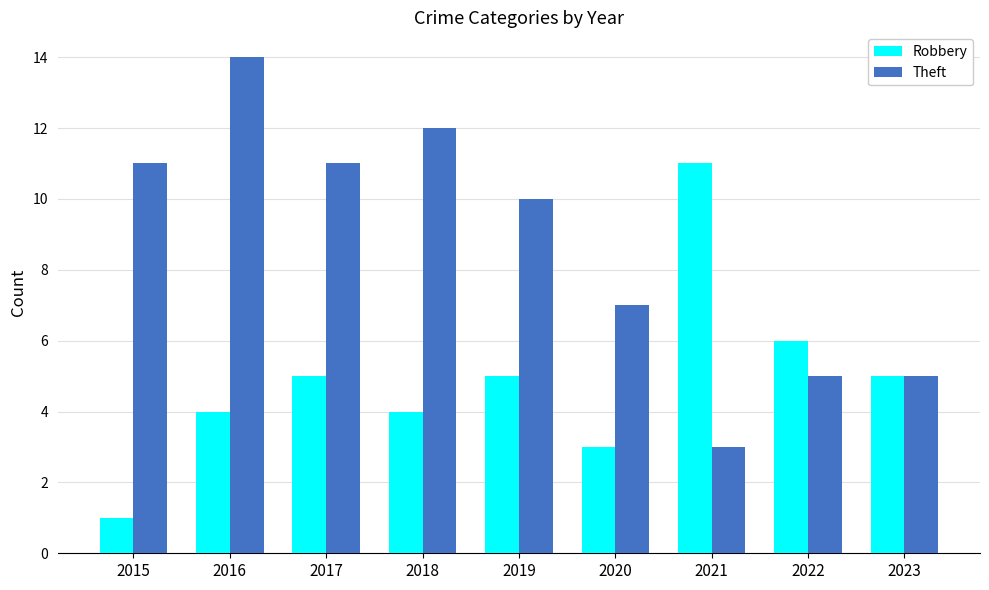

True or false: Robbery has a value of 1 at 2017.

False